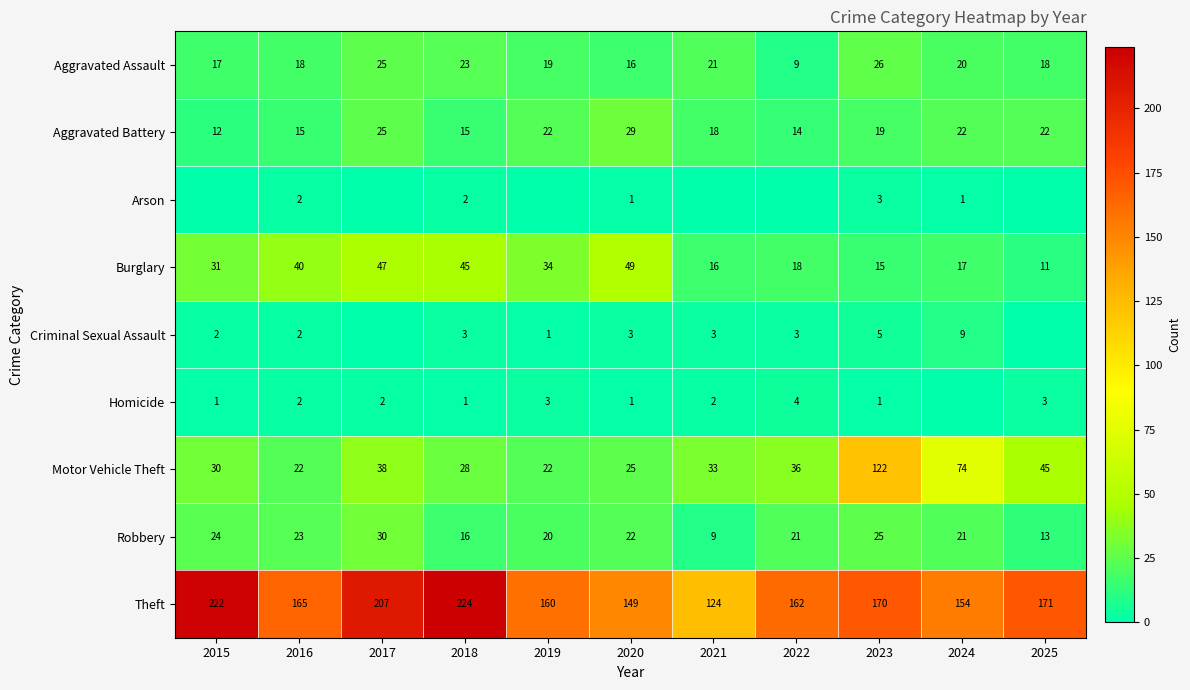

At which label does Aggravated Battery reach its minimum?

2015